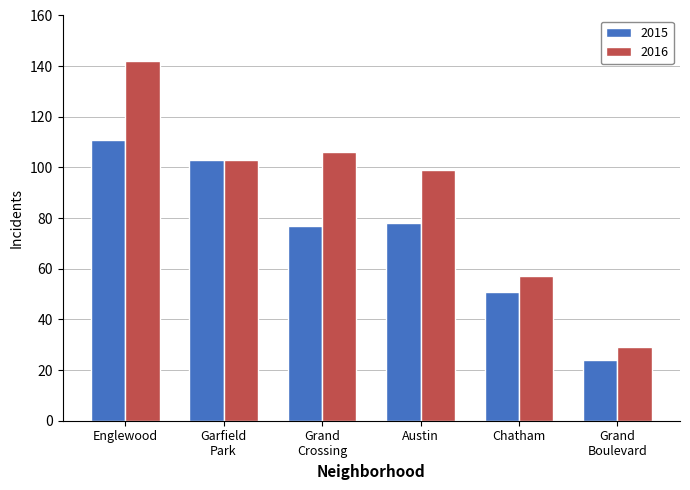

Which label corresponds to the largest value in the chart?

Englewood